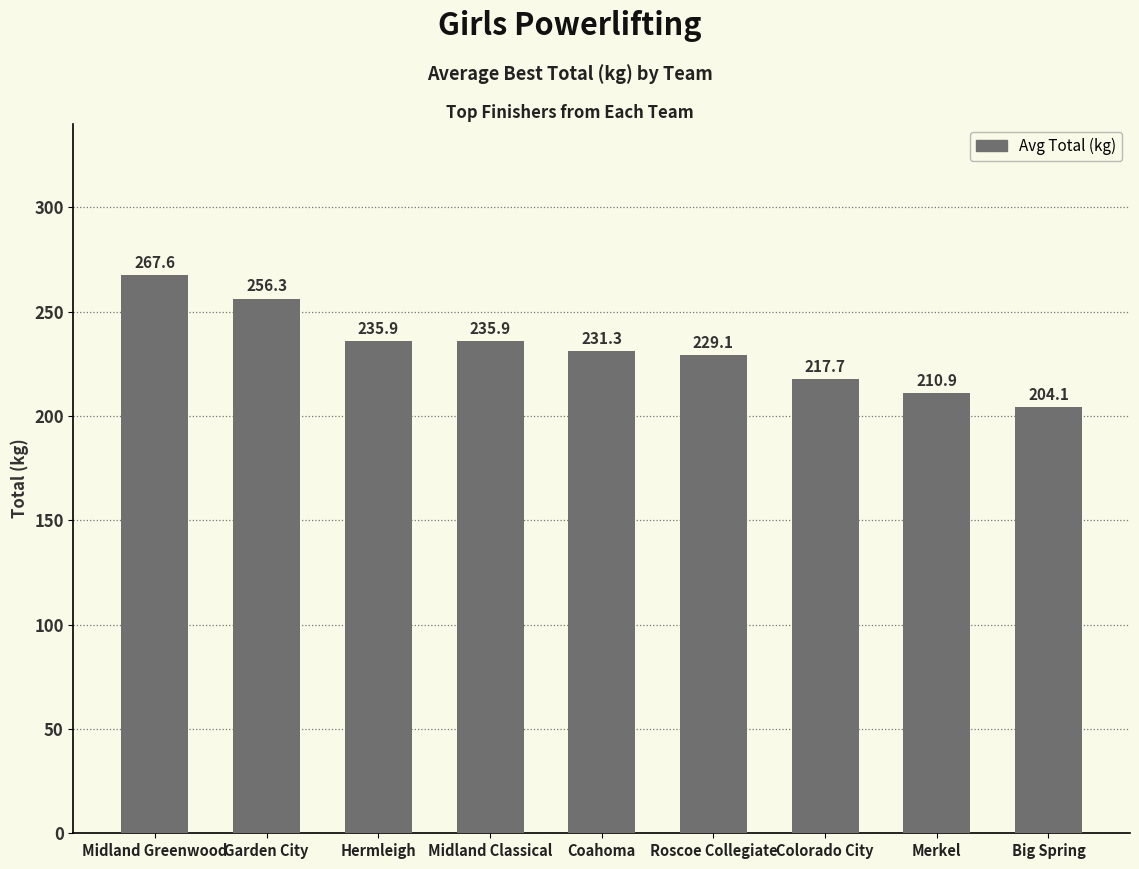

The chart shows a value of 210.9 at Merkel. True or false?

True